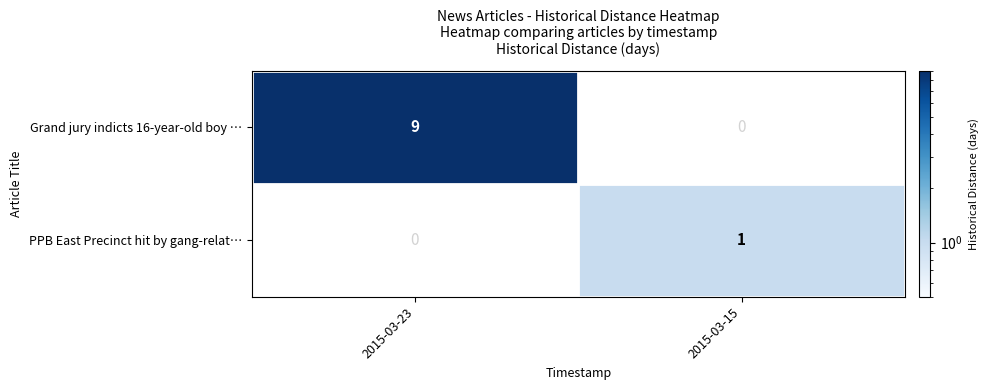

How many series are shown in this chart?

2